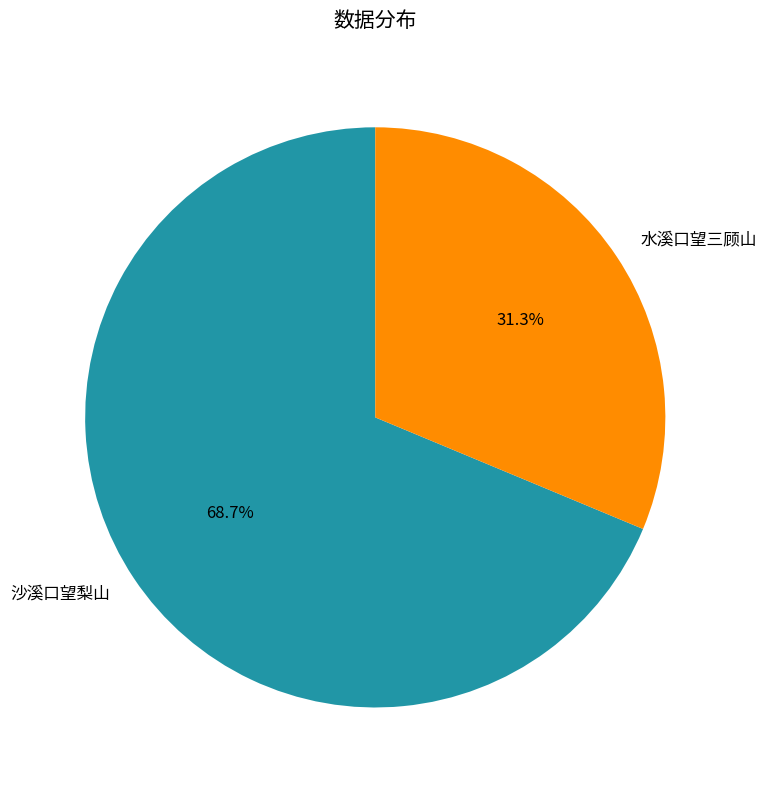

Which slice is the smallest?

水溪口望三顾山